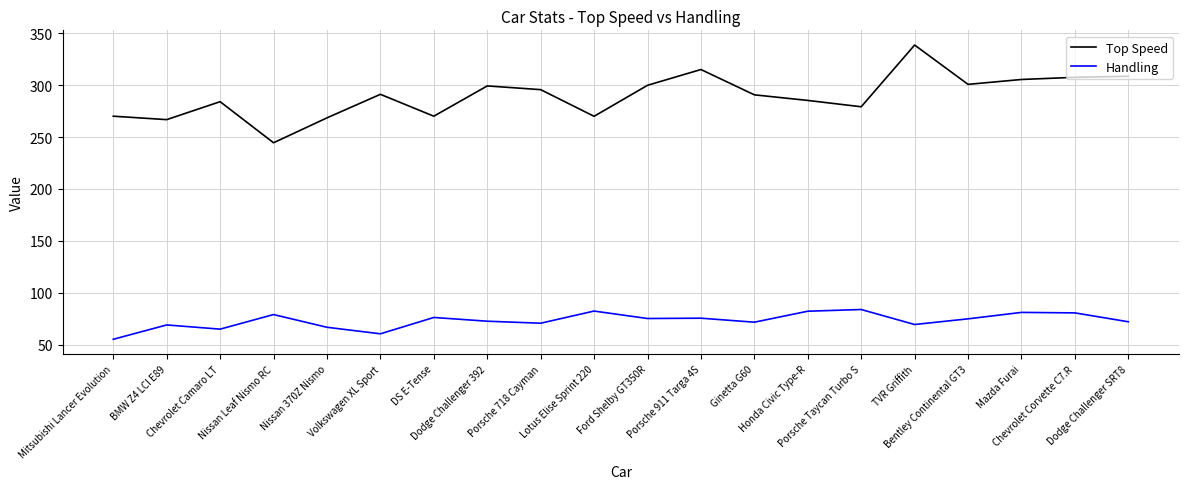

What is the sum of all Top Speed values?

5791.7